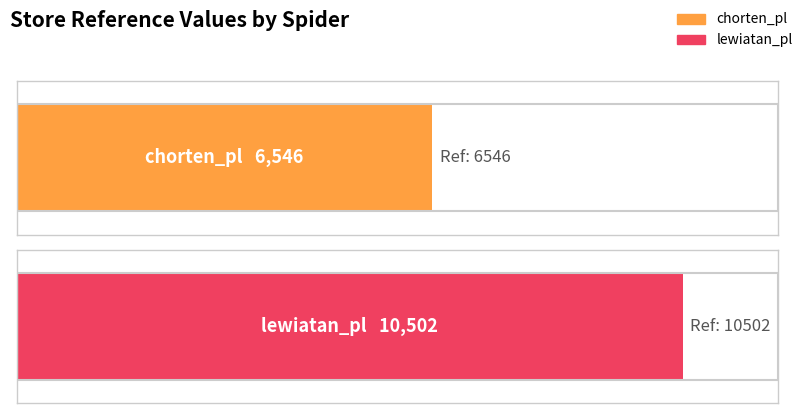

List the labels in order of value, smallest first.

chorten_pl, lewiatan_pl